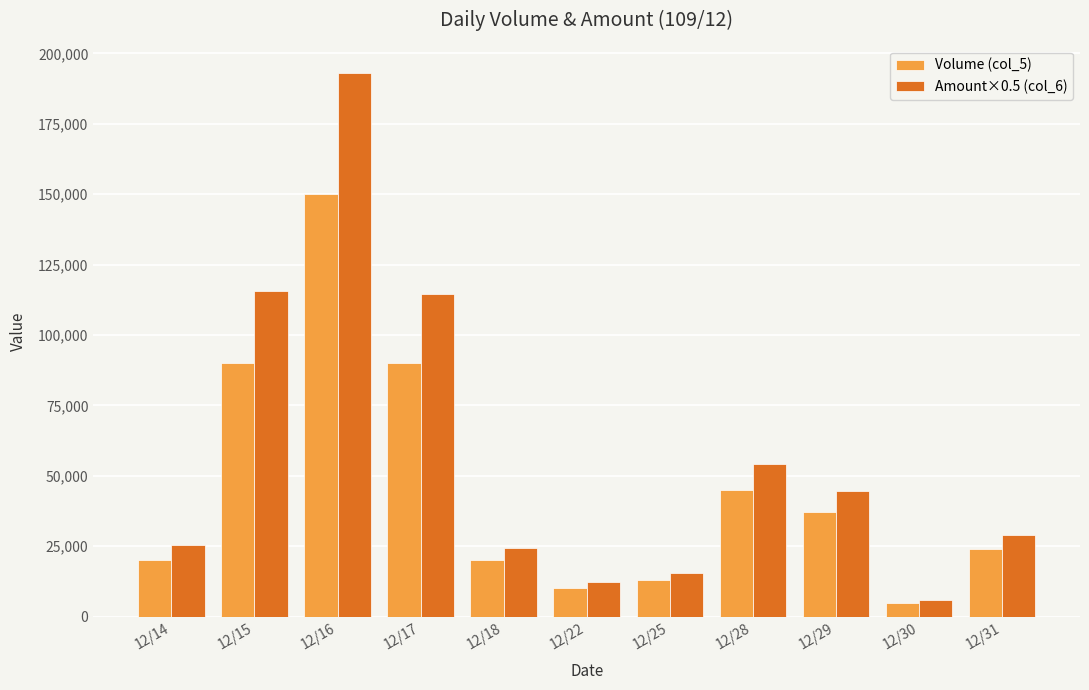

What is the spread (max minus min) of values at 12/15?

25460